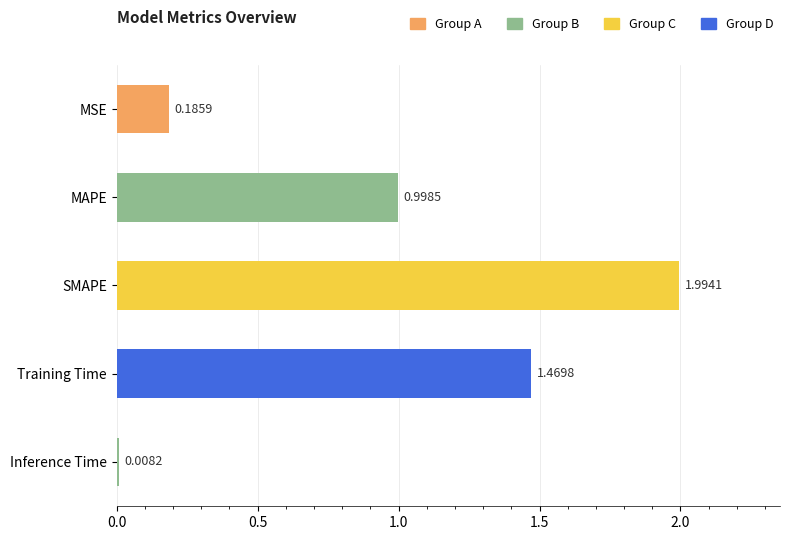

What is the change in value from SMAPE to Training Time?

-0.5